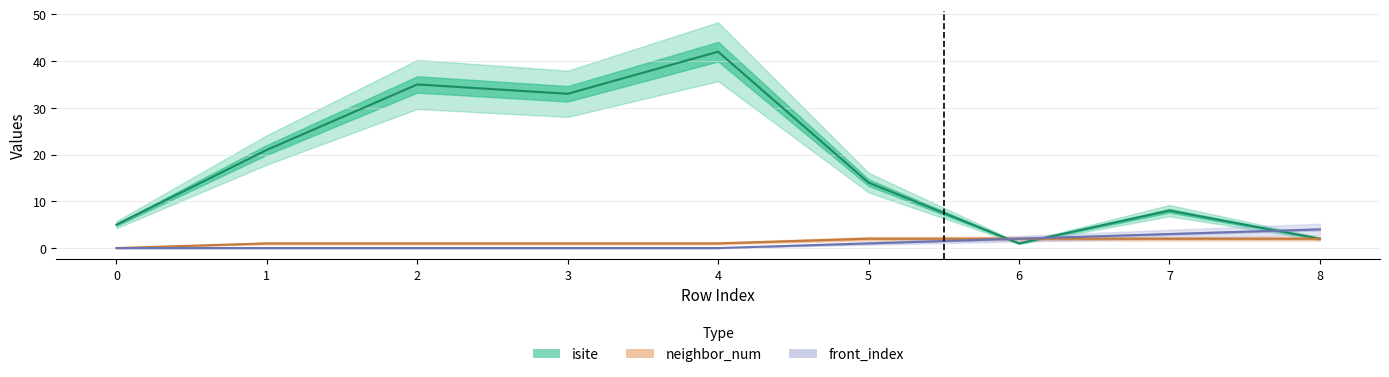

Between 0 and 7, which is larger?

7